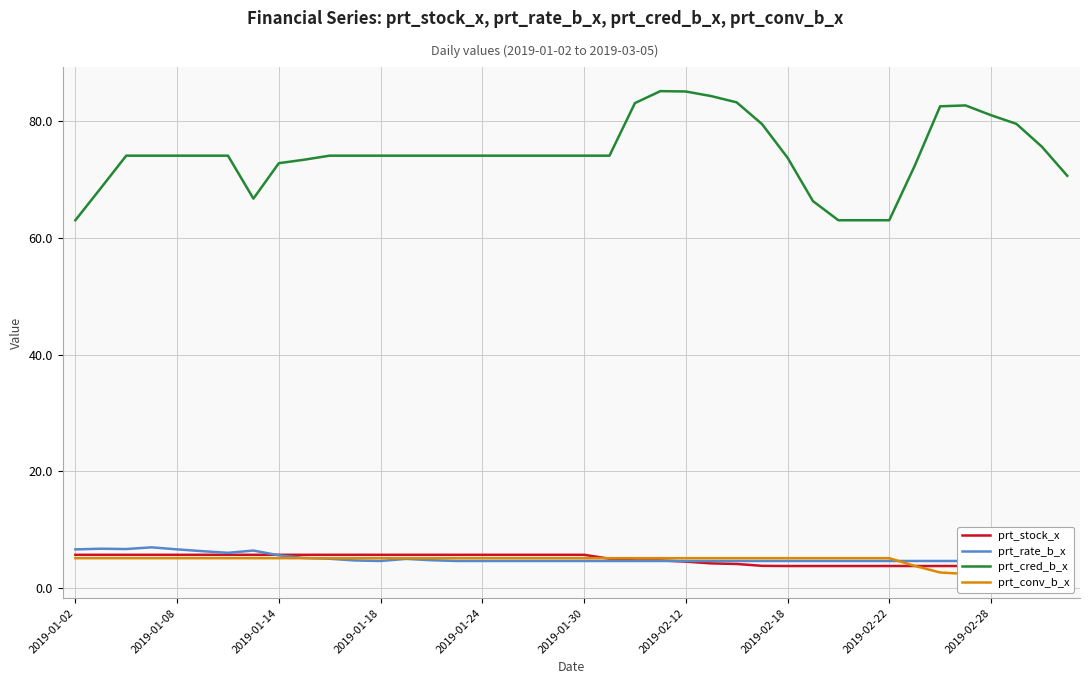

Is it true that prt_cred_b_x equals 139.7 at 2019-02-28?

False